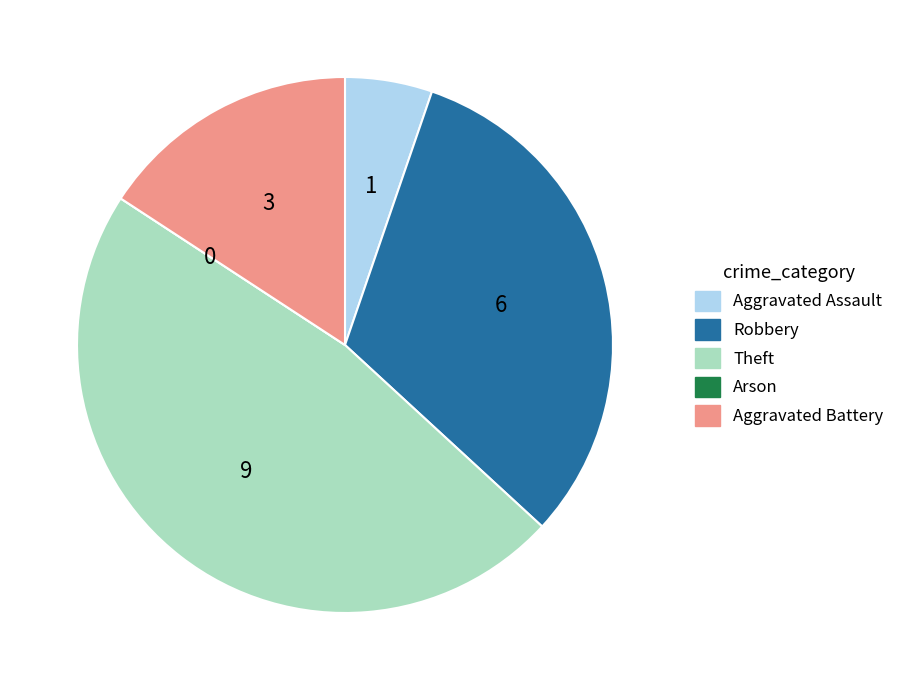

Which category has the biggest portion of the pie?

Theft